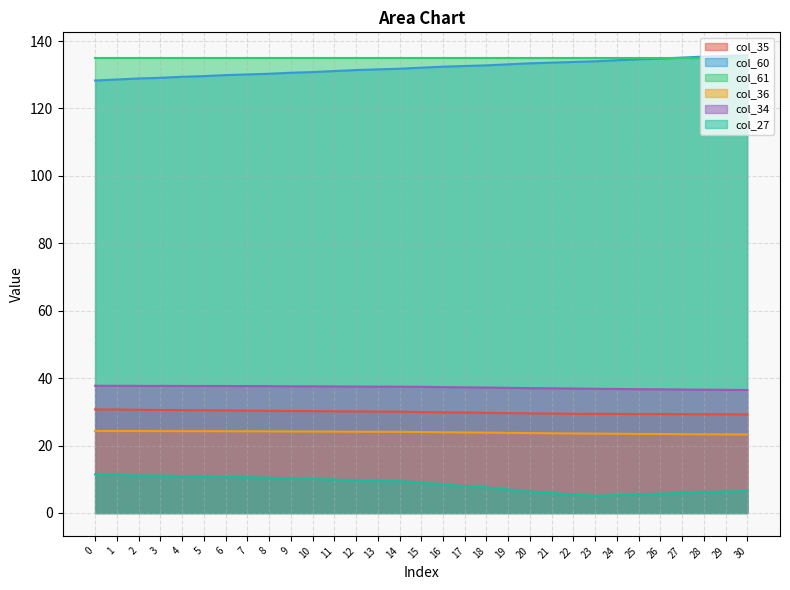

At how many categories does at least one series exceed 113?

31